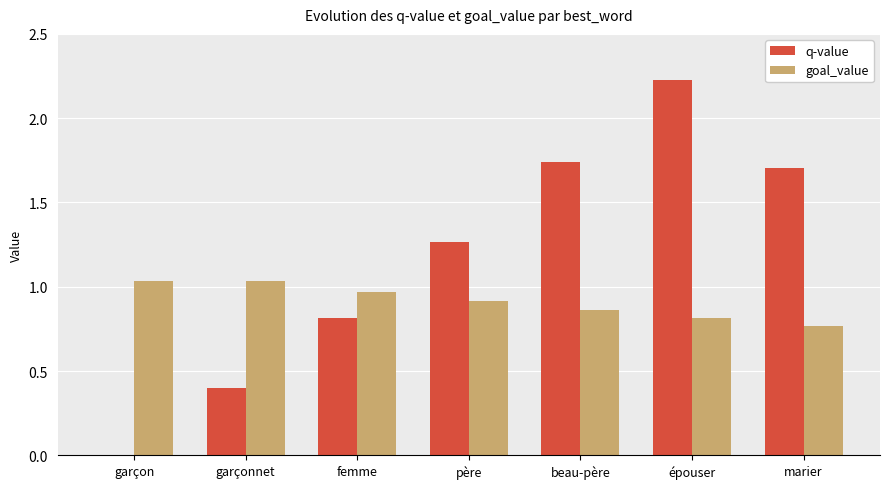

What is the spread (max minus min) of values at père?

0.4